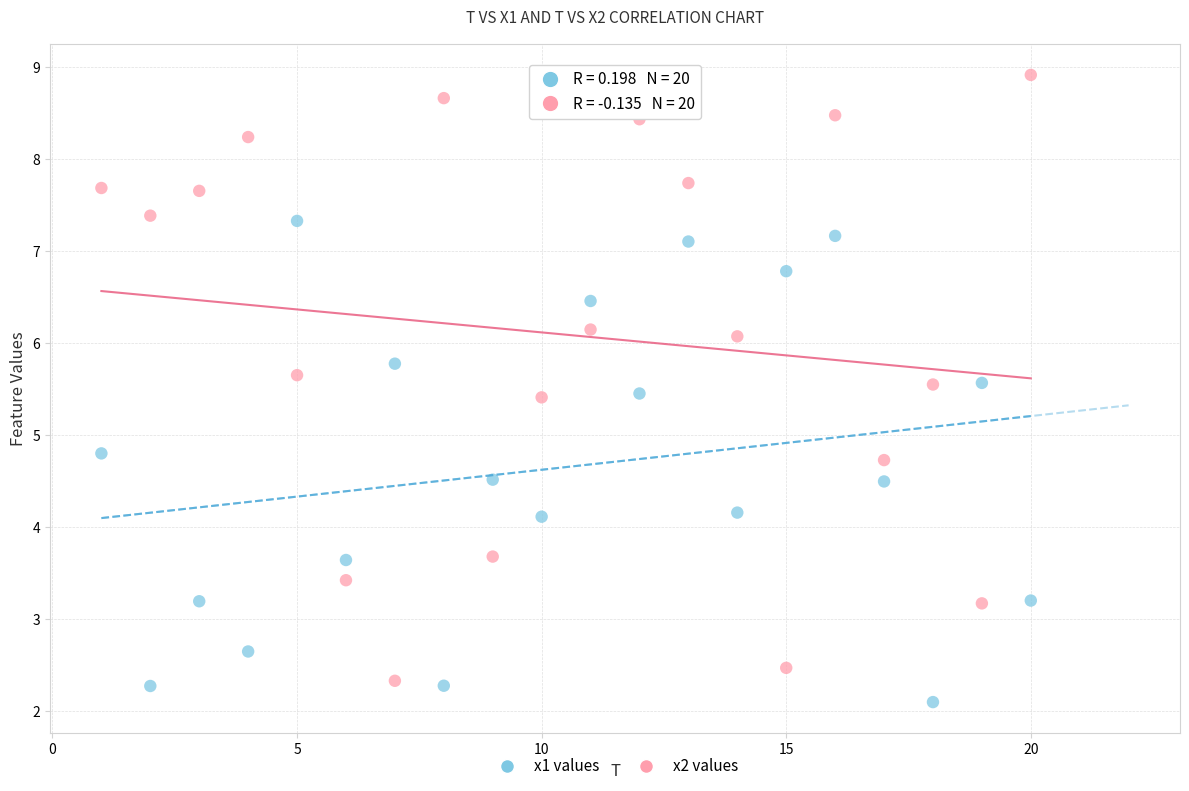

Which series has the largest Y range (max minus min)?

x2 values